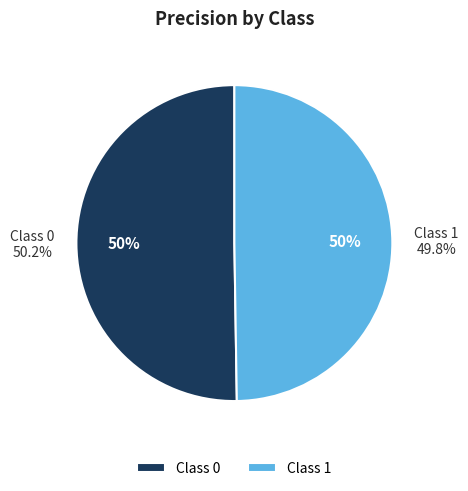

Is it true that 1 is 50% of the pie?

True